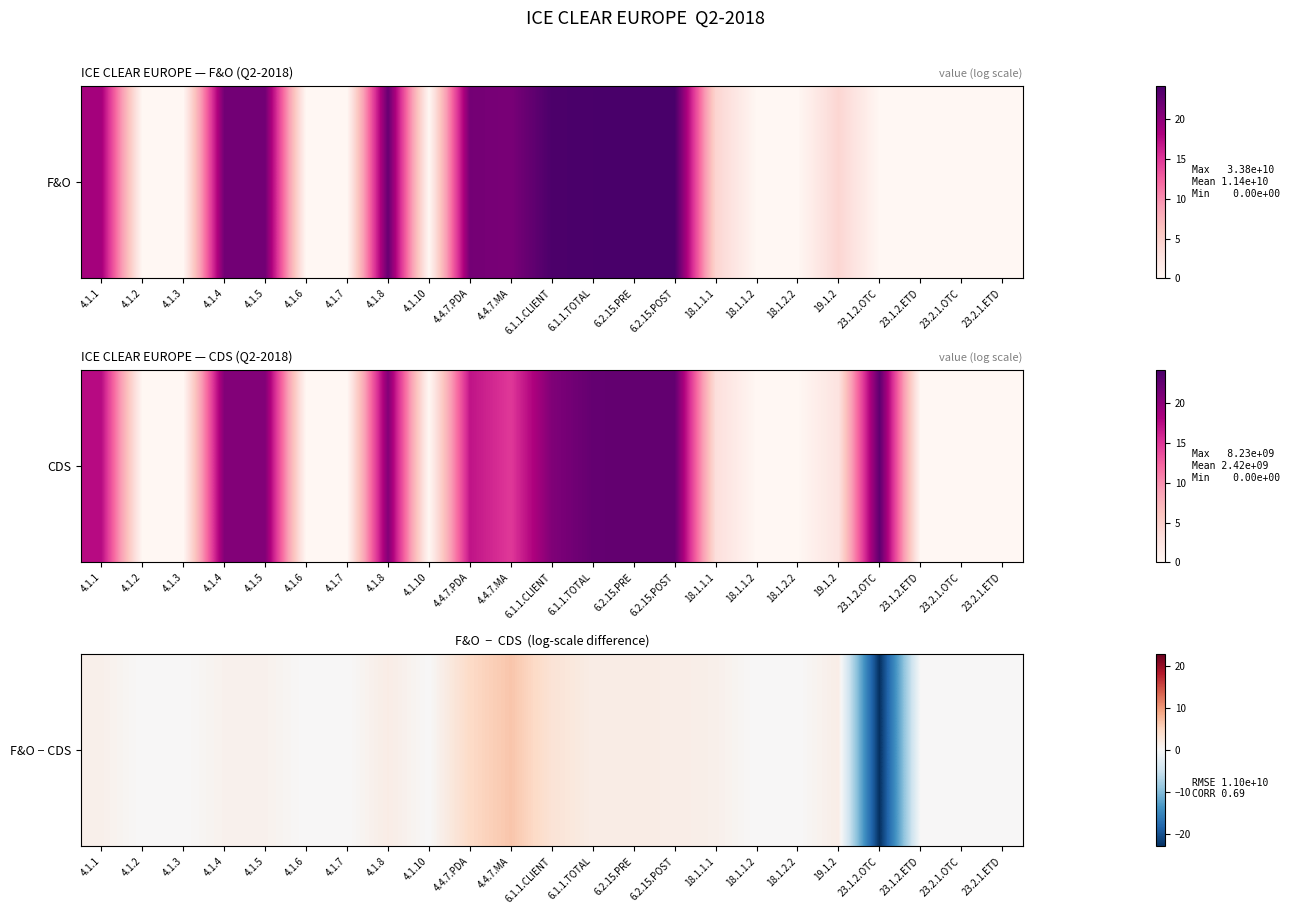

What is the change in value from 4.1.6 to 19.1.2?

+1.5